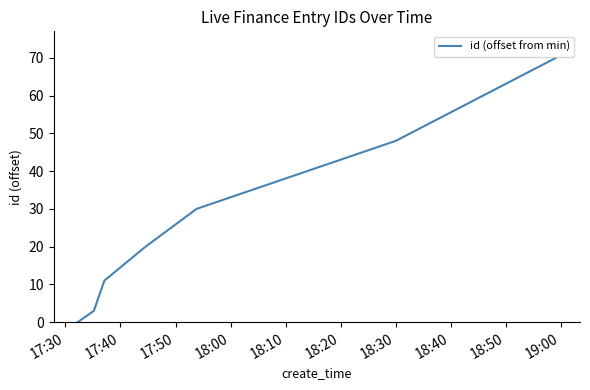

What is the sum of all values?

182